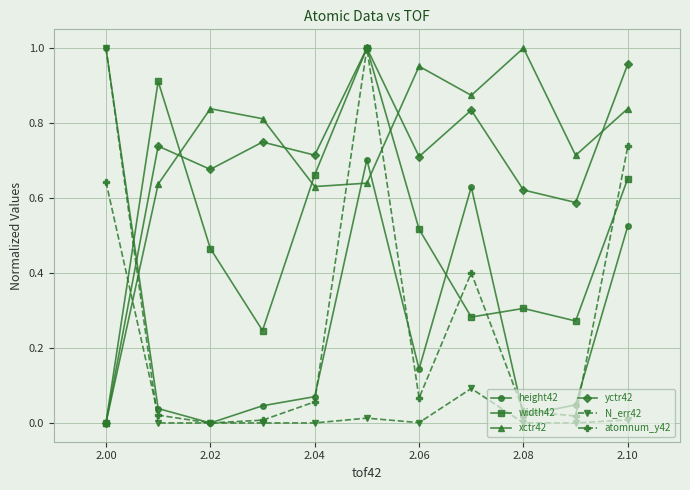

What are all the series names shown in the legend?

height42, width42, xctr42, yctr42, N_err42, atomnum_y42